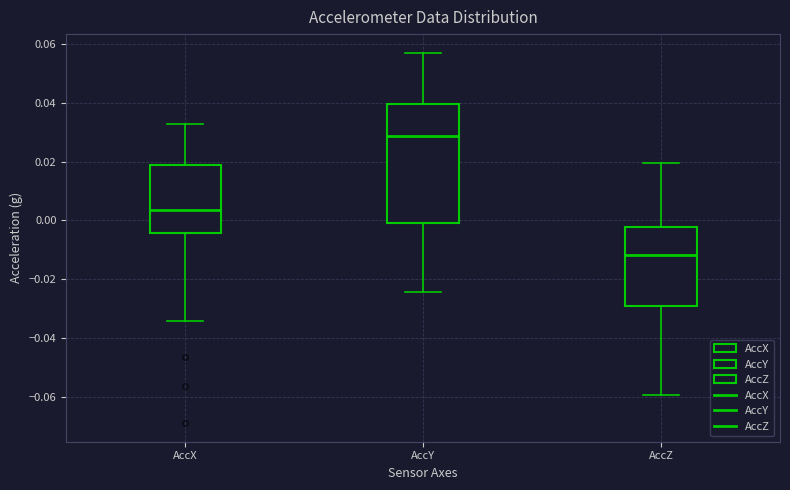

Reading left to right, read every box against the y-axis: the position of its median line, the range the box covers, and the ends of its whiskers. The values are not printed on the chart, so give them approximately, as read against the axis.

AccX: median 0.004, box -0.004 to 0.018, whiskers -0.034 to 0.032
AccY: median 0.028, box 0.000 to 0.040, whiskers -0.024 to 0.058
AccZ: median -0.012, box -0.030 to -0.002, whiskers -0.060 to 0.020